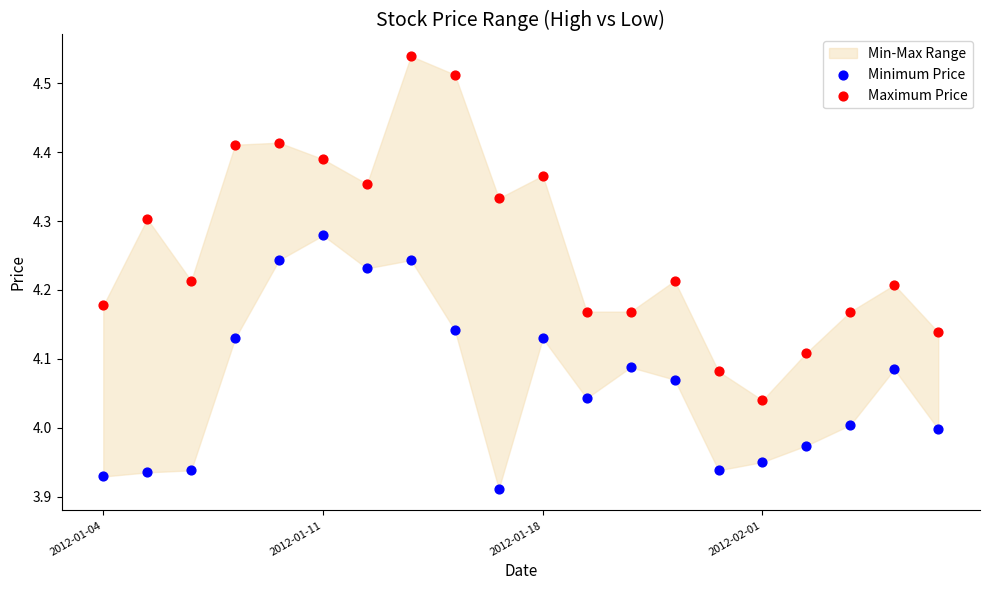

Across all data points, what is the range of Y values (max minus min)?

0.6